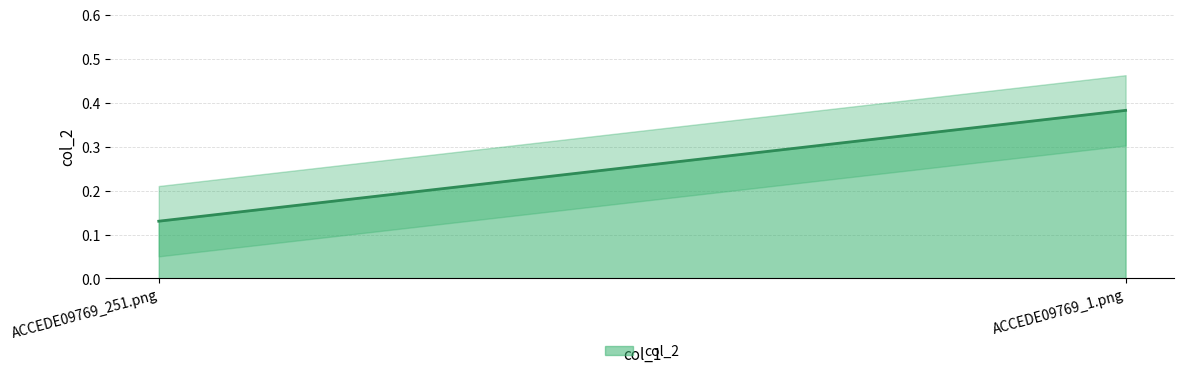

Is it true that the value at ACCEDE09769_251.png is 0.1?

False